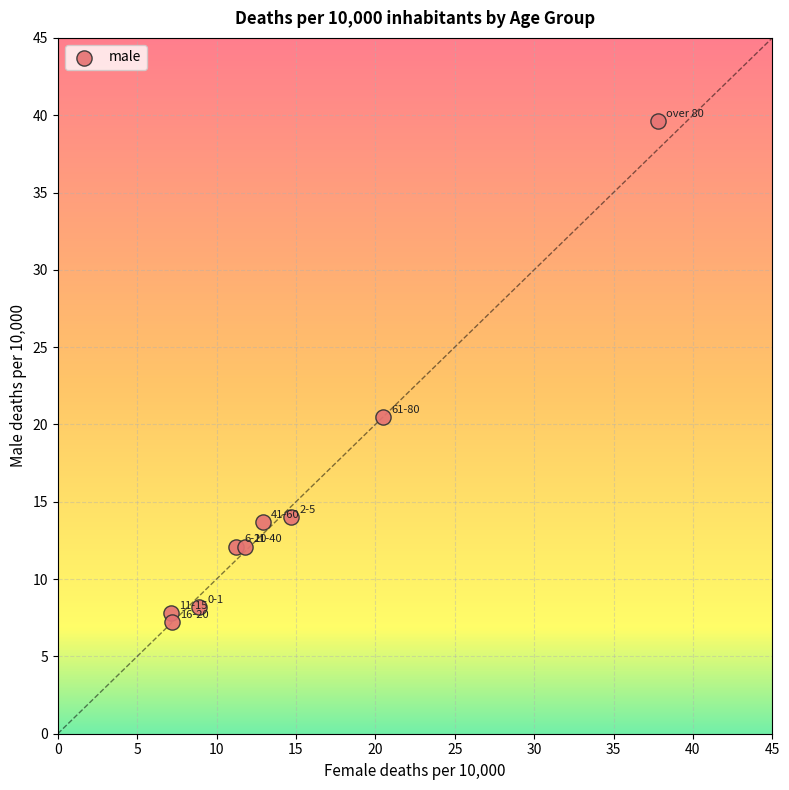

What is the range of X values (max minus min)?

30.7